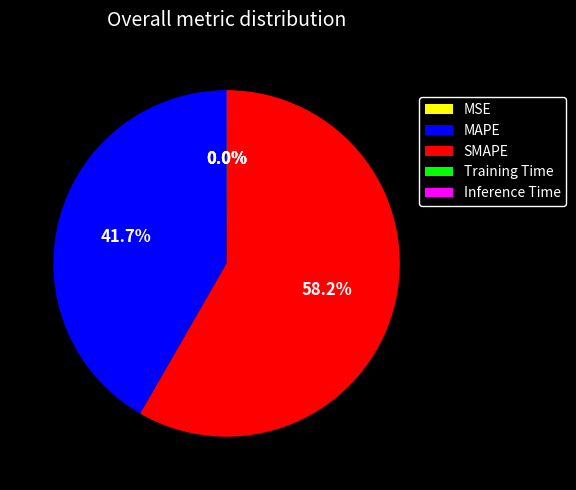

What is the largest slice in the pie chart?

SMAPE